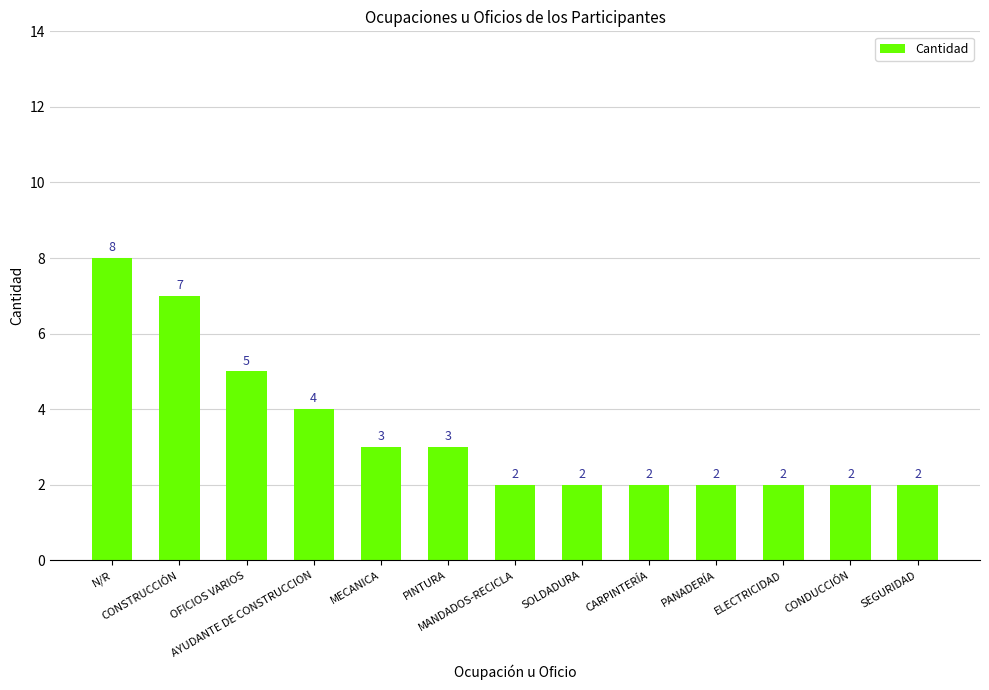

What is the greatest value displayed?

8